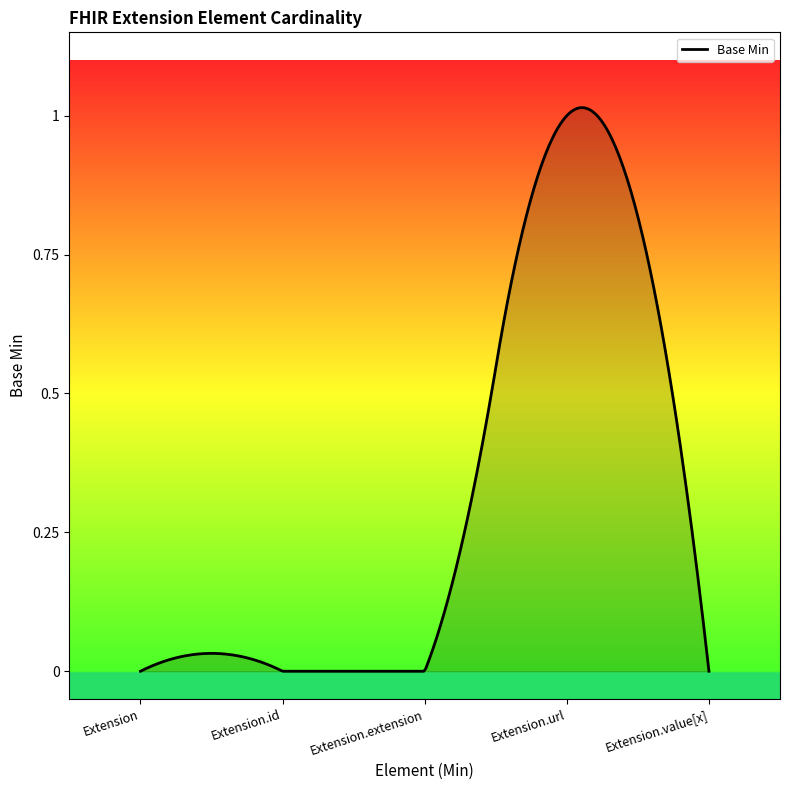

How many lines are shown in the chart?

1